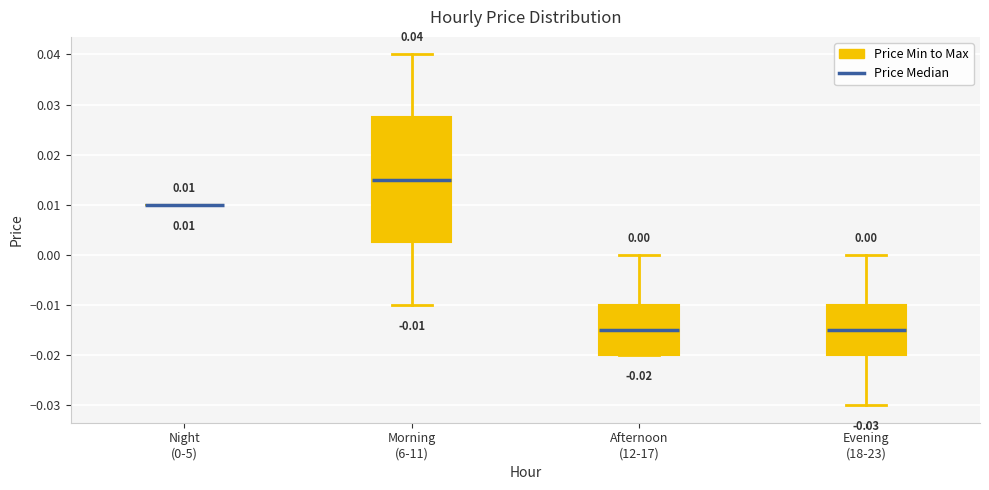

Comparing the boxes themselves (not the whiskers), which one is the tallest?

Morning (6-11)